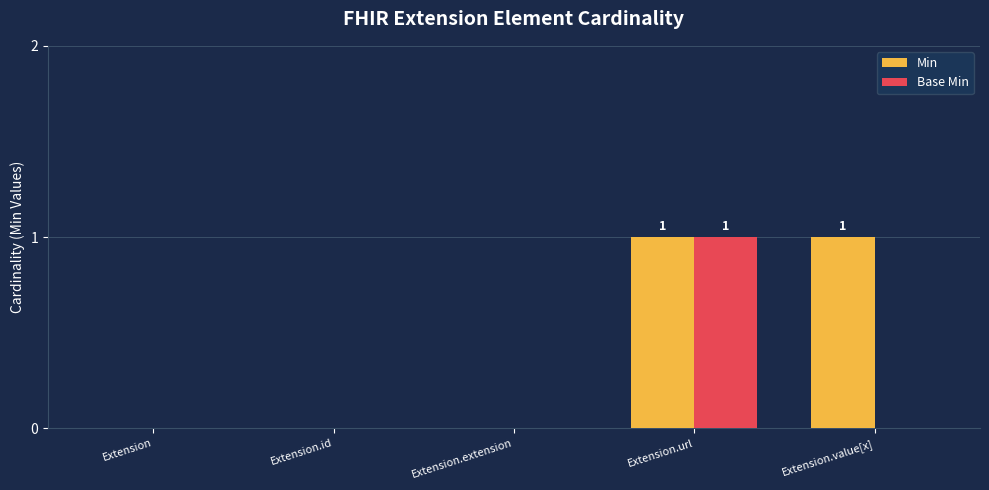

Which series changed the most between Extension.id and Extension.value[x]?

Min